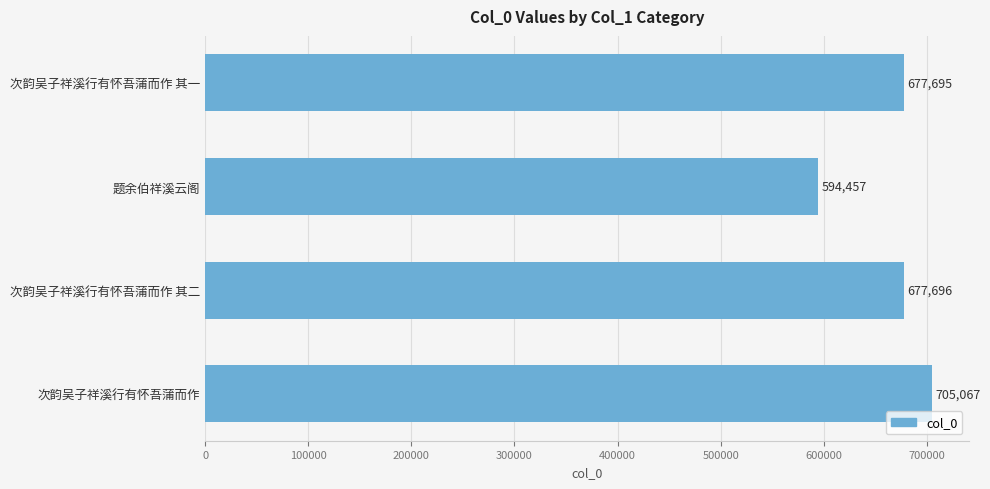

How many distinct data groups are displayed?

1